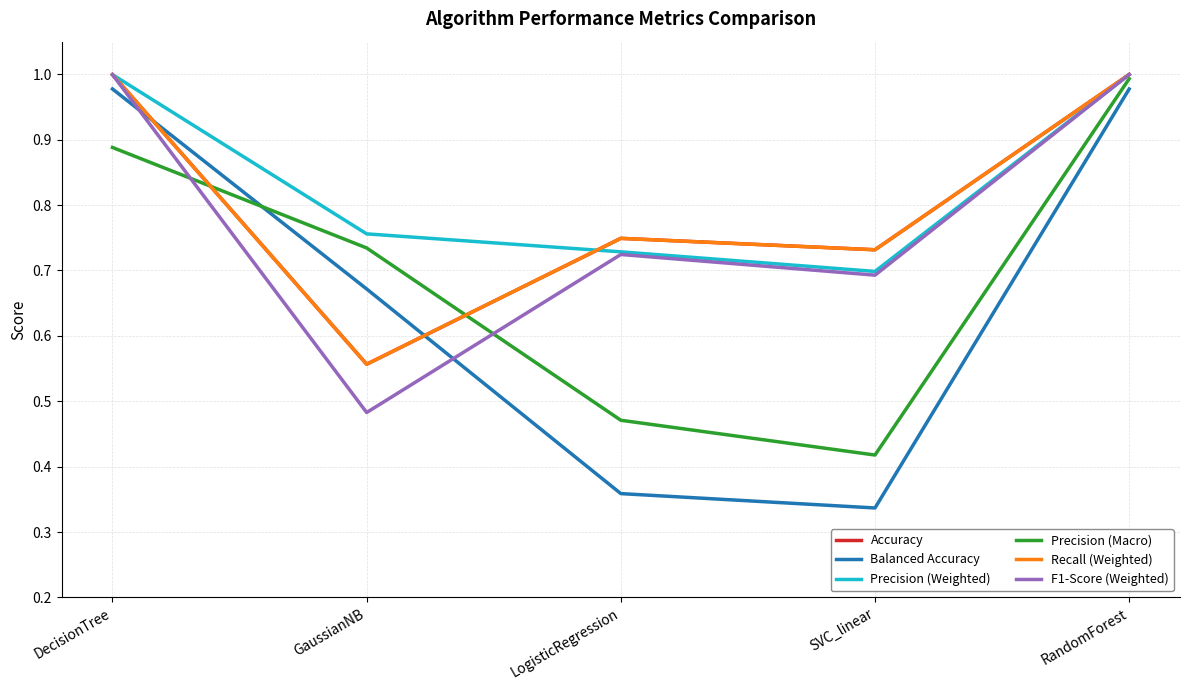

Does the chart have visible grid lines?

Yes